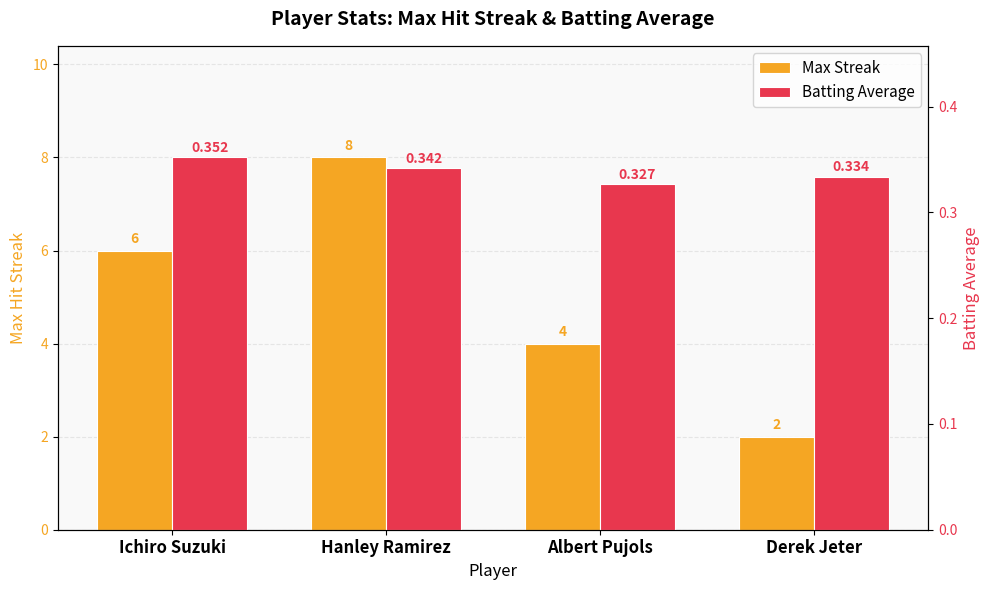

Are the bars horizontal?

No